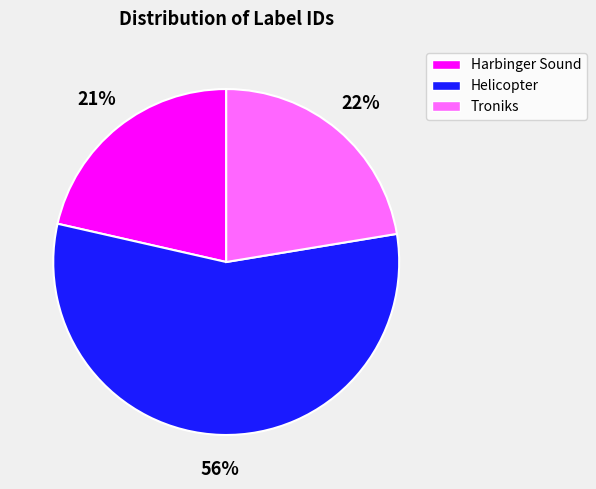

What percentage is the Troniks slice, to the nearest percent?

22%